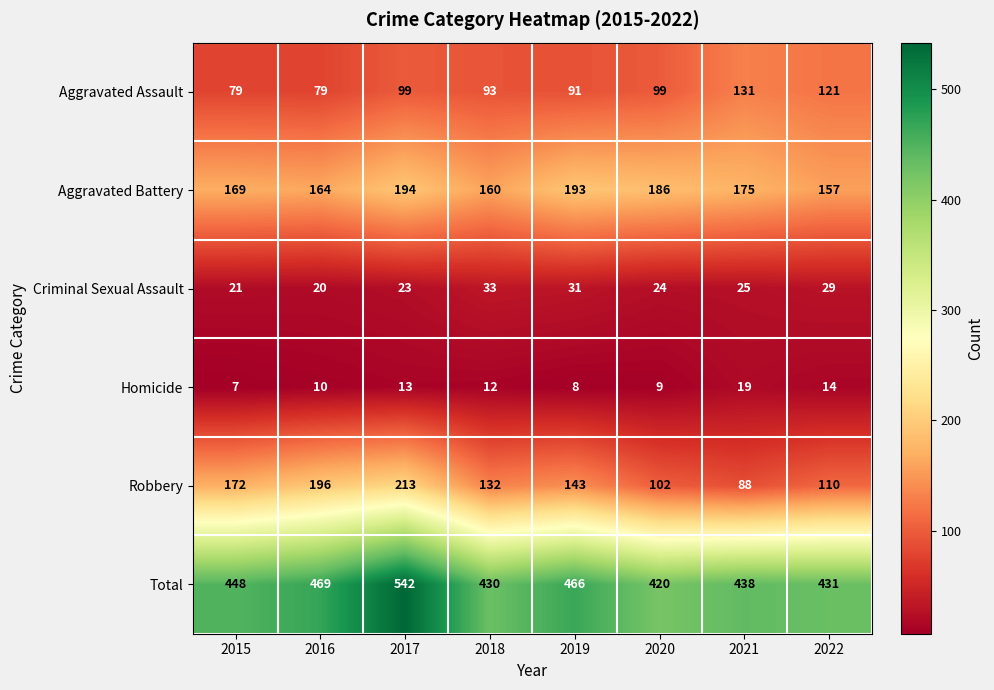

What is the minimum value shown in the chart?

7